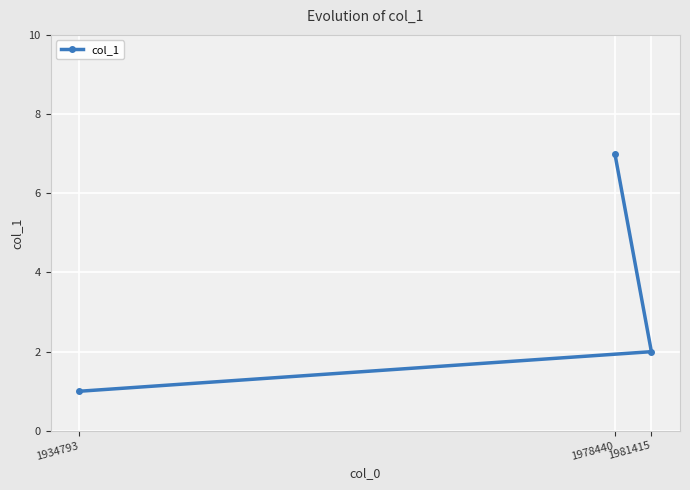

At which category does the chart reach its minimum across all series?

1934793